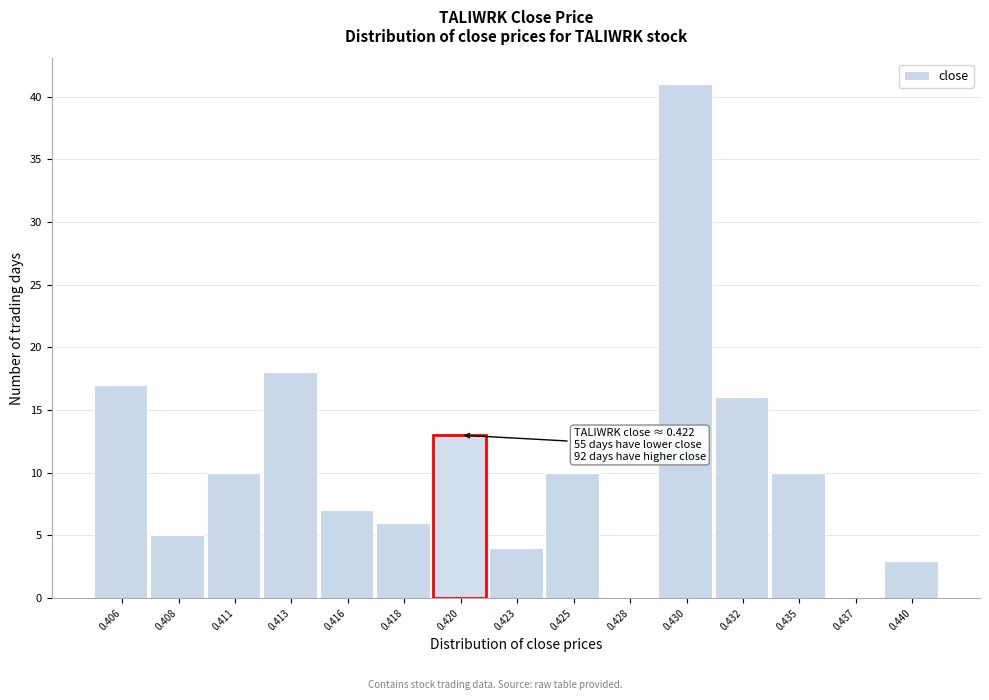

Reading right to left, extract all data points from this chart.

0.440=3	0.437=0	0.435=10	0.432=16	0.430=41	0.428=0	0.425=10	0.423=4	0.420=13	0.418=6	0.416=7	0.413=18	0.411=10	0.408=5	0.406=17